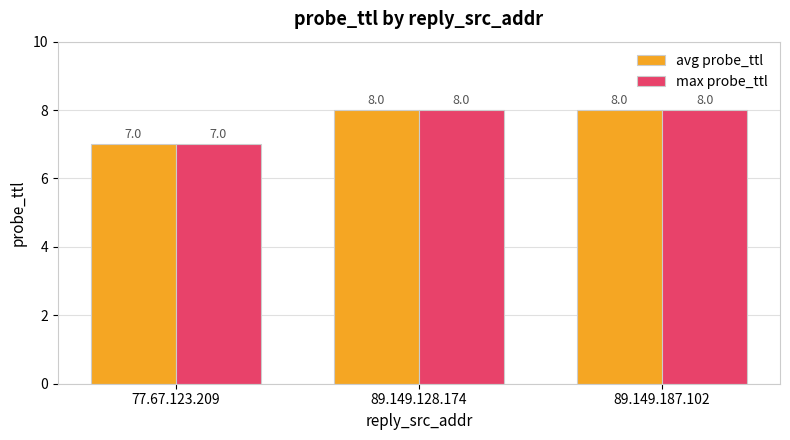

Reading right to left, list all the values displayed in this chart.

avg probe_ttl: 8	8	7
max probe_ttl: 8	8	7